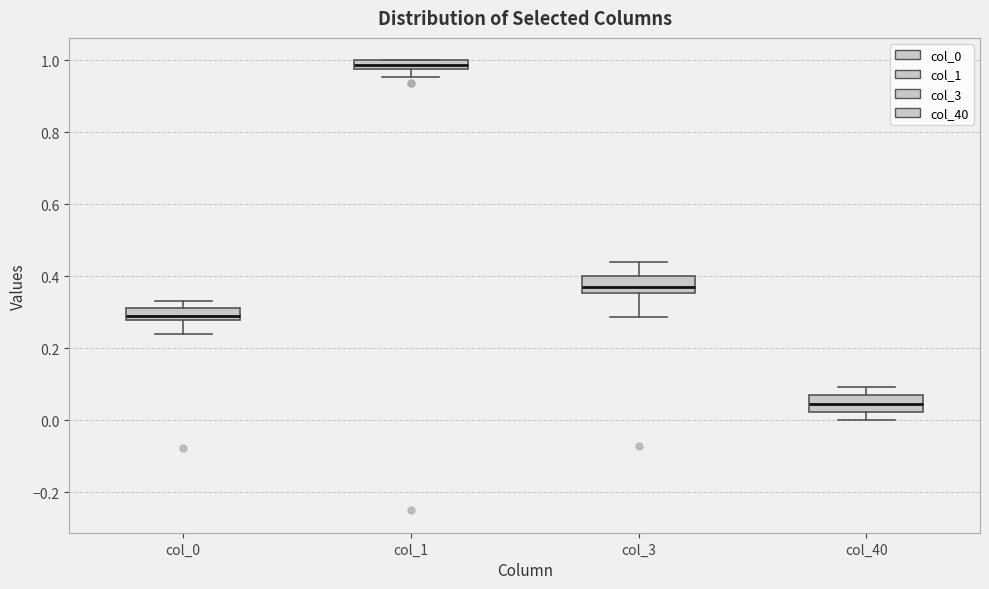

Which box's median line is the highest?

col_1